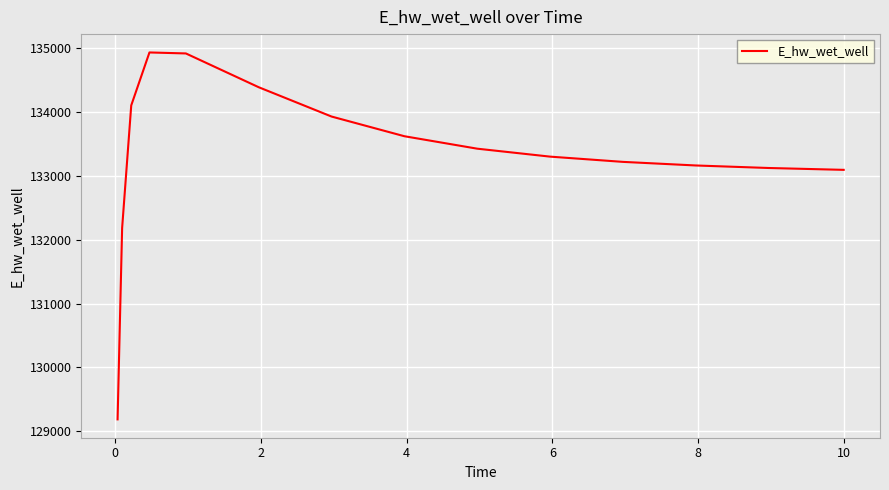

What is the smallest value displayed?

129184.6